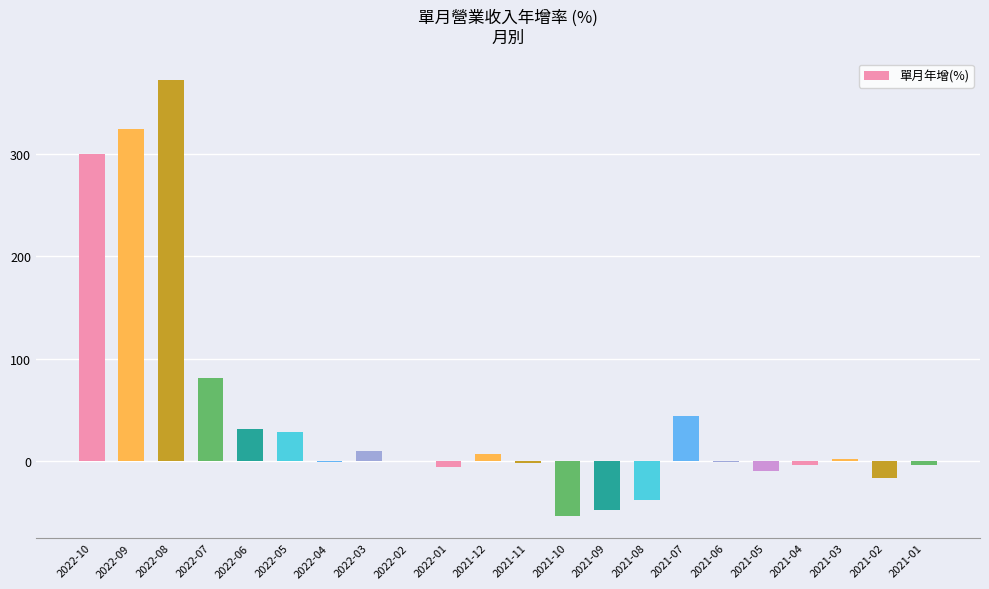

The chart shows a value of -3.0 at 2021-04. True or false?

True